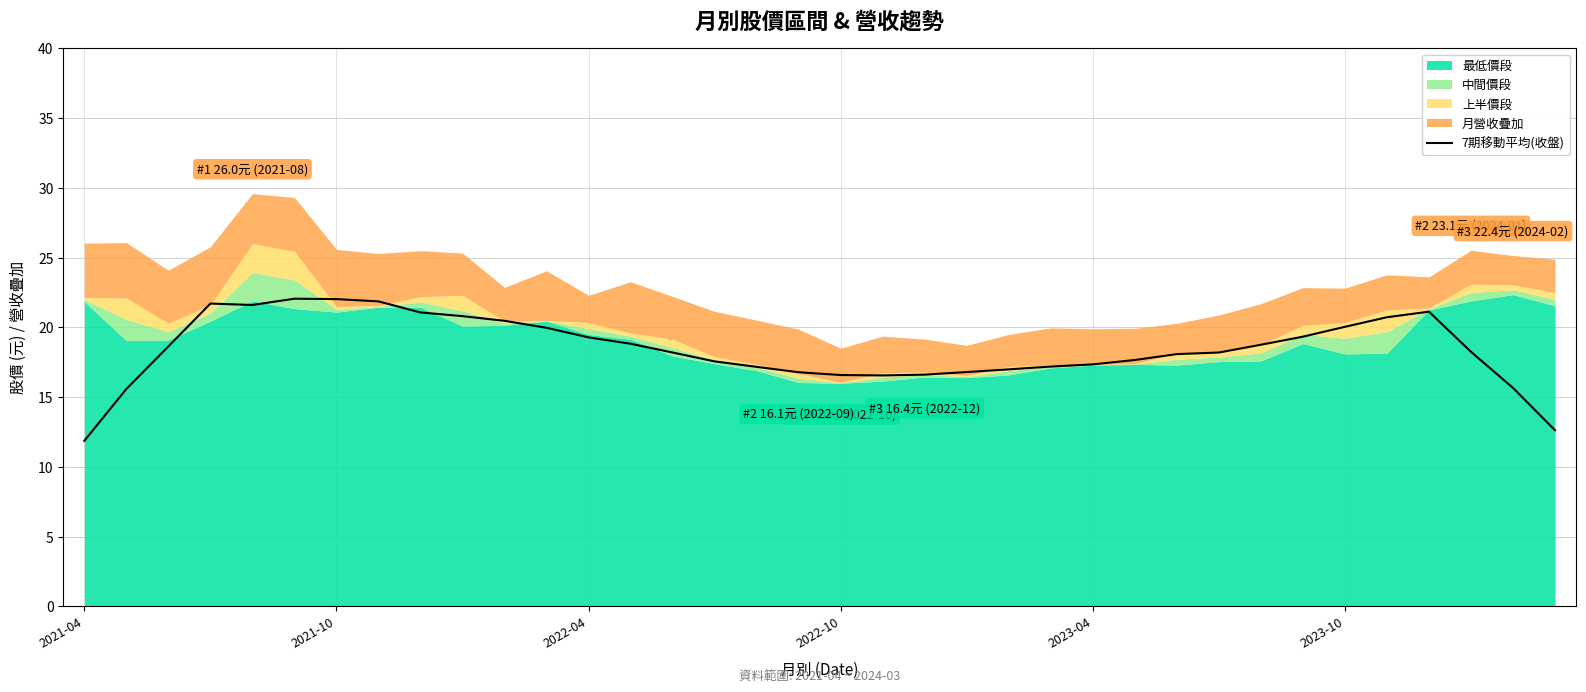

What is the highest value of the 7期移動平均(收盤) series?

22.1